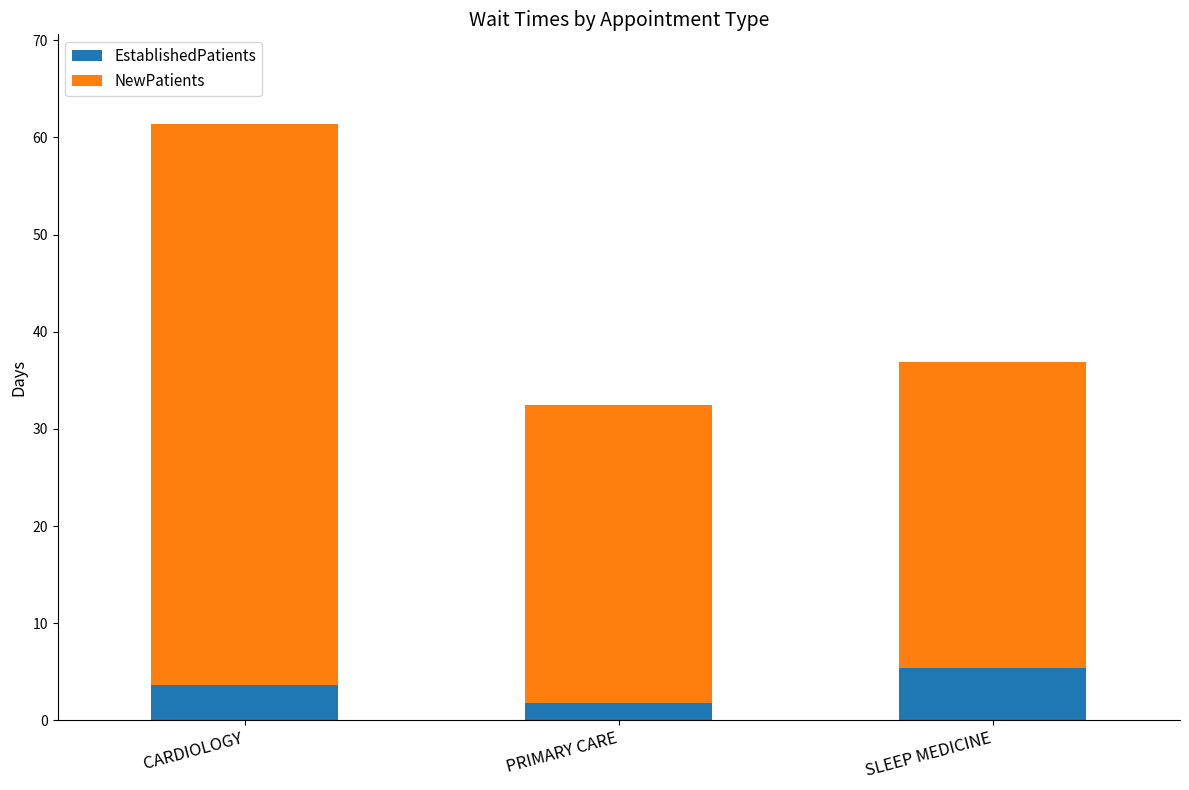

What is the minimum value for EstablishedPatients?

1.8